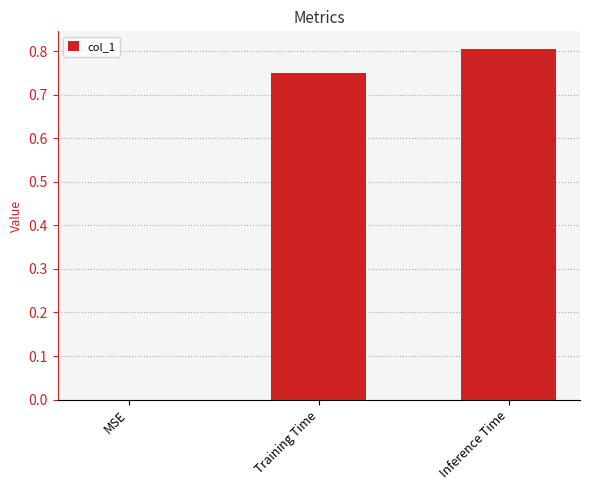

The value at MSE is 0.0. True or false?

True